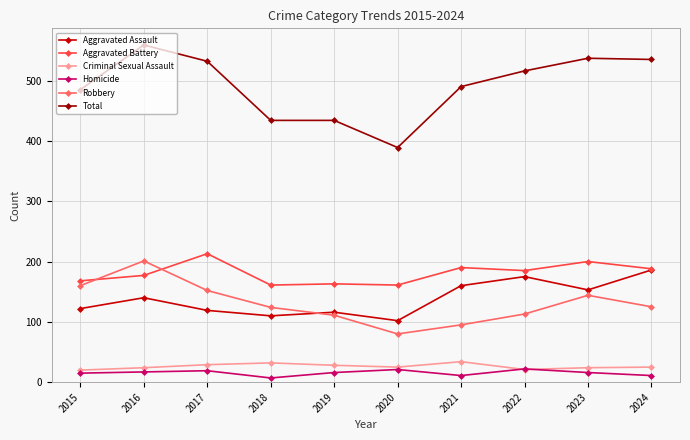

In Robbery, how many points are lower than both neighbors (excluding endpoints)?

1